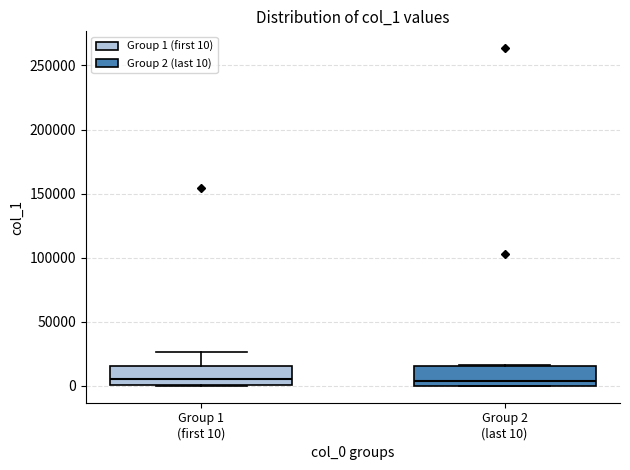

Where is the lower edge of the box for Group 1 (first 10) on the y-axis? The values are not printed on the chart, so give them approximately, as read against the axis.

0